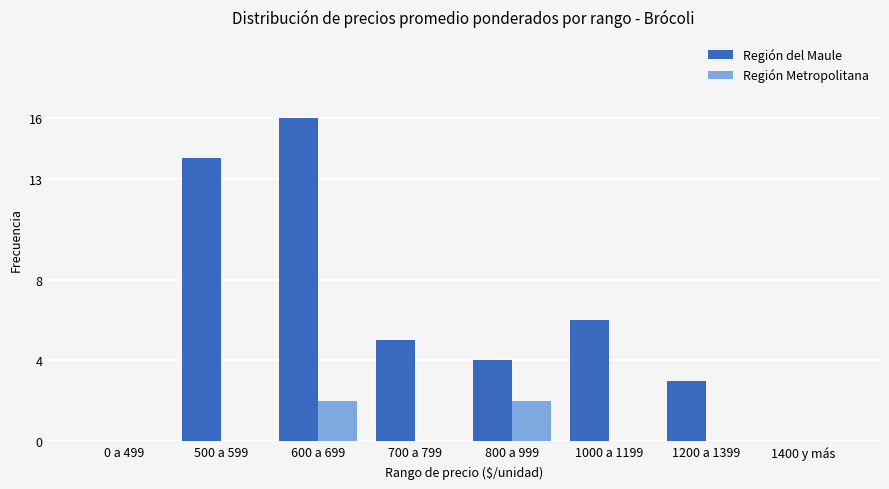

How many distinct data groups are displayed?

2